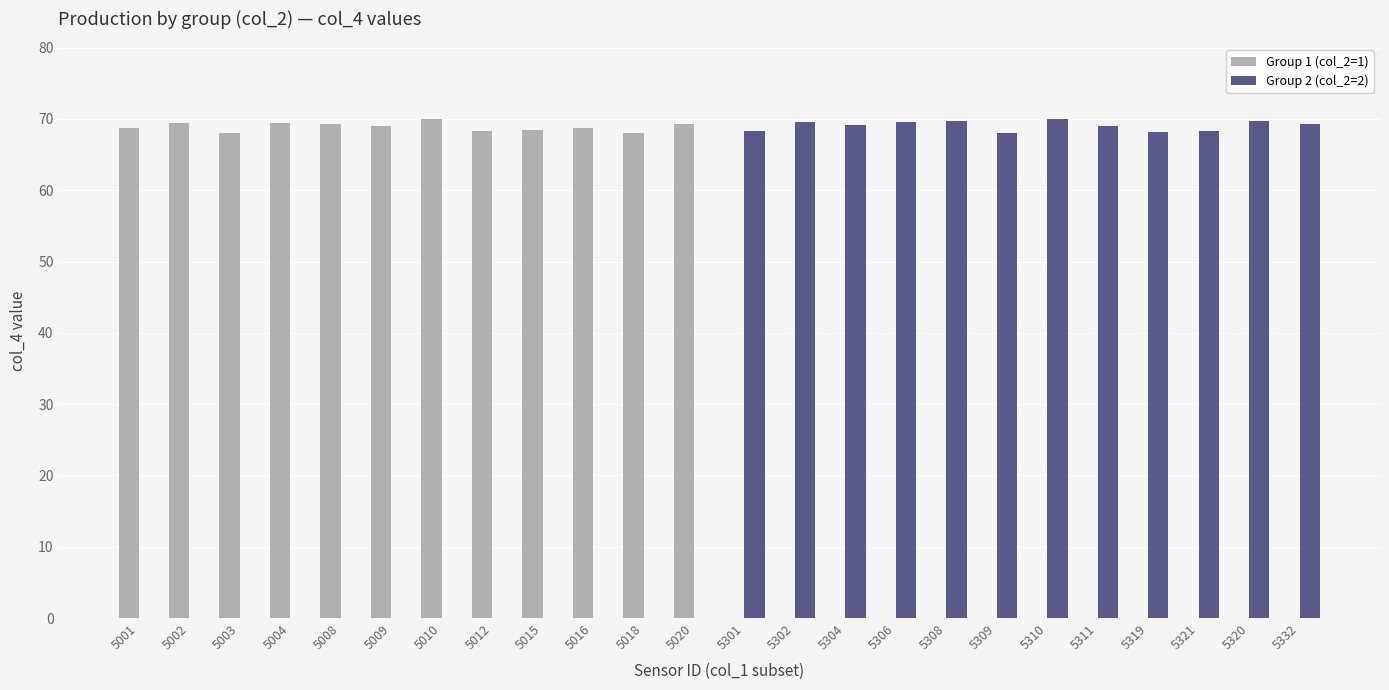

What is the sum of all Group 1 (col_2=1) values?

826.7